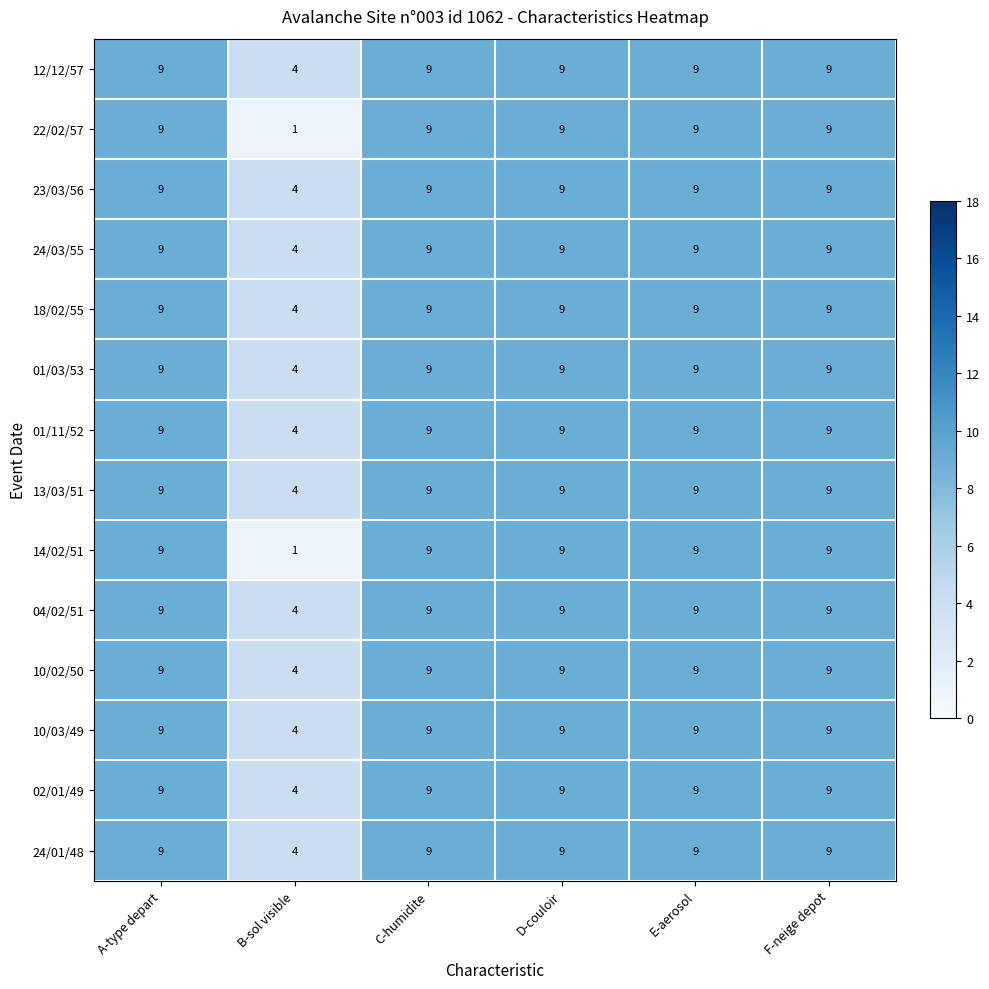

What is the sum of all 24/03/55 values?

49